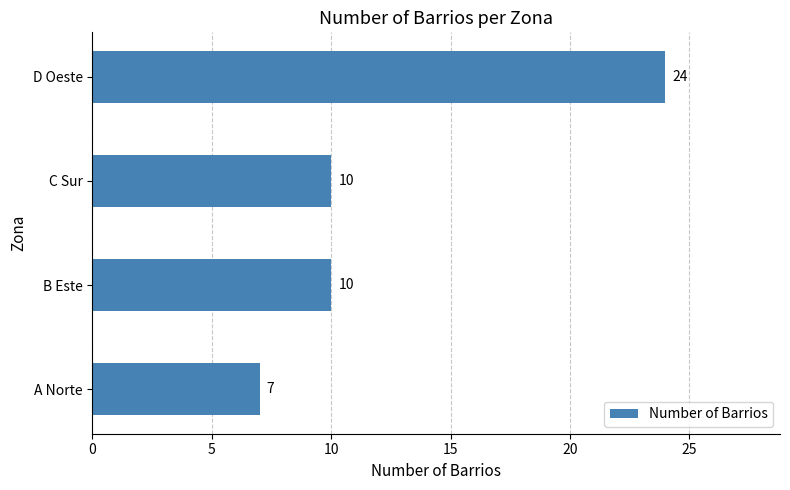

Reading top to bottom, transcribe all the data shown in this chart.

24	10	10	7